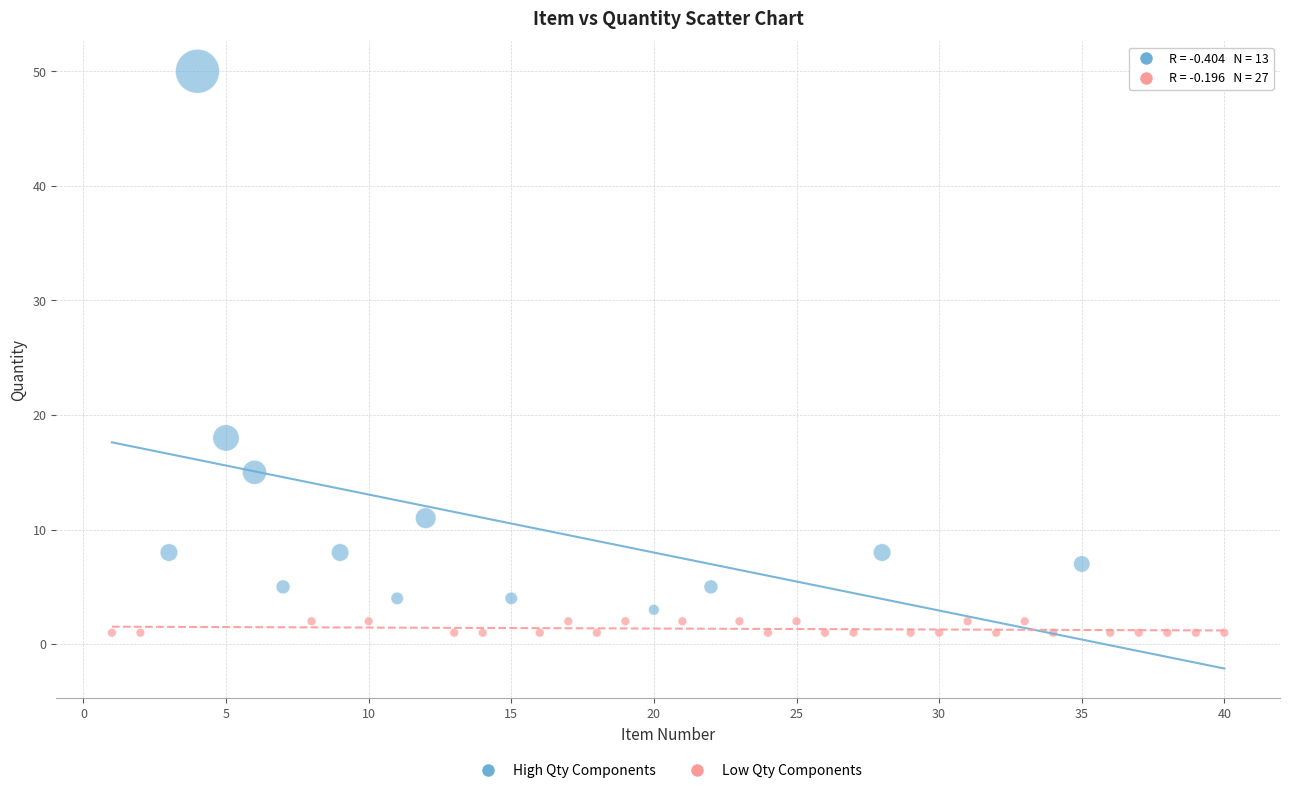

What are all the series names shown in the legend?

High Qty Components, Low Qty Components